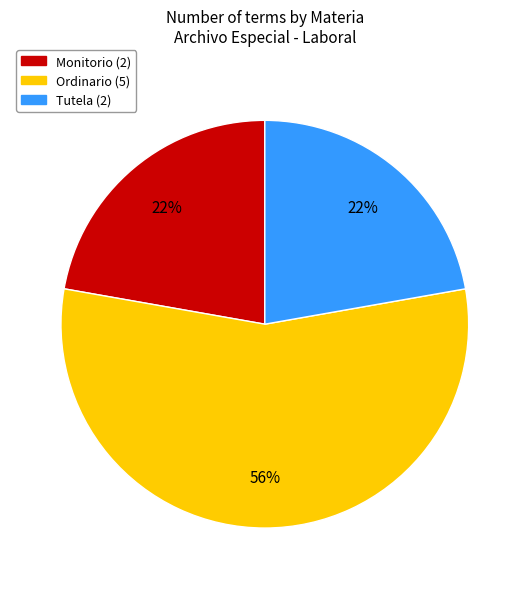

Count the number of slices in the pie.

3